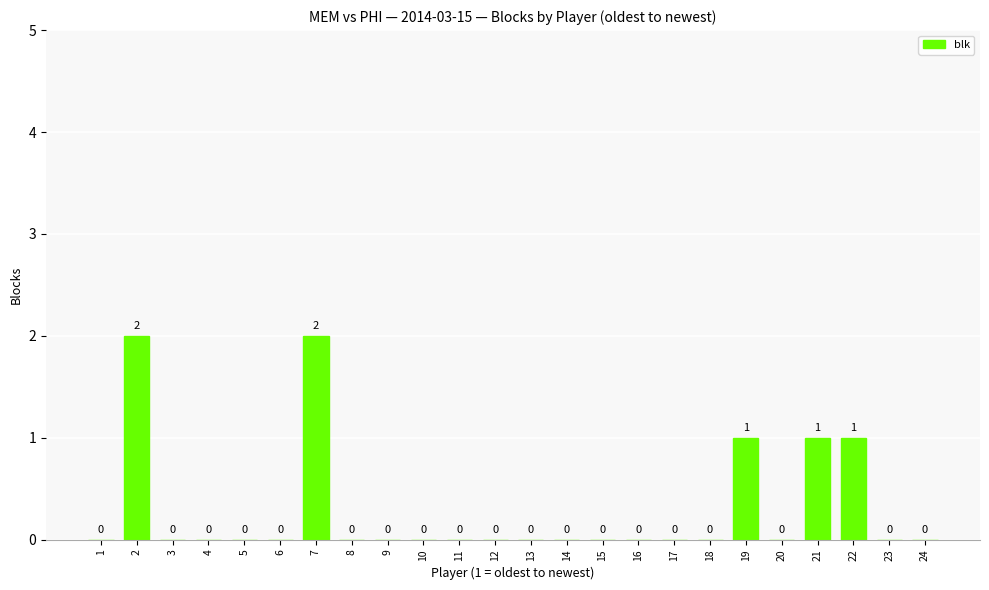

The chart shows a value of 1 at 10. True or false?

False